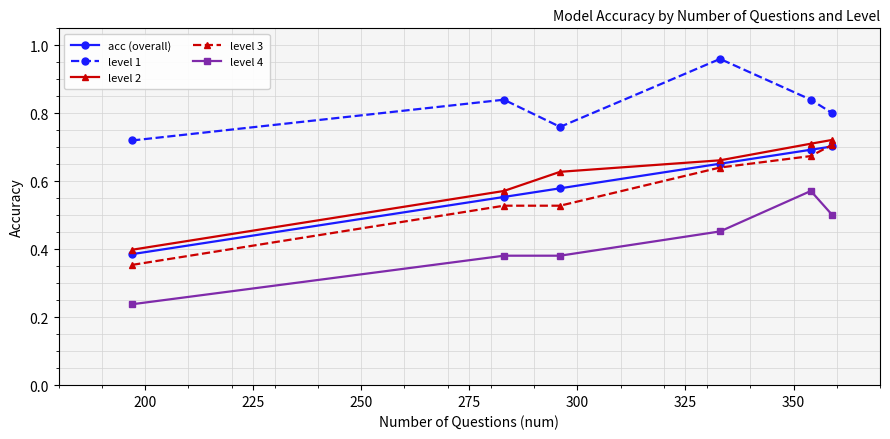

How many level 4 values are between 0 and 1?

6